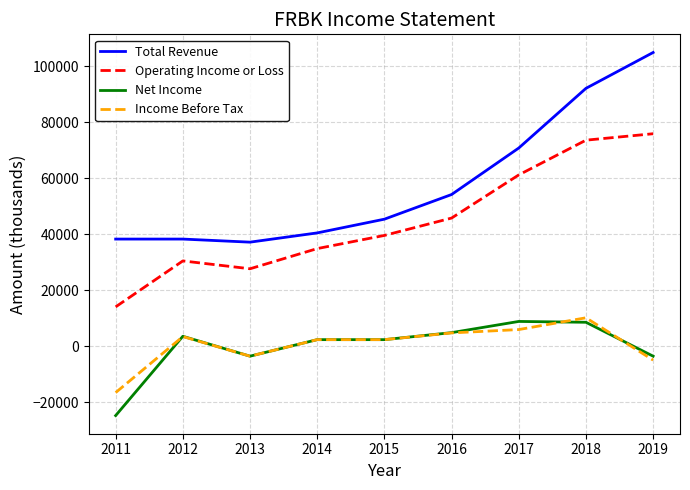

True or false: Operating Income or Loss has more than 1 interior local peaks.

False